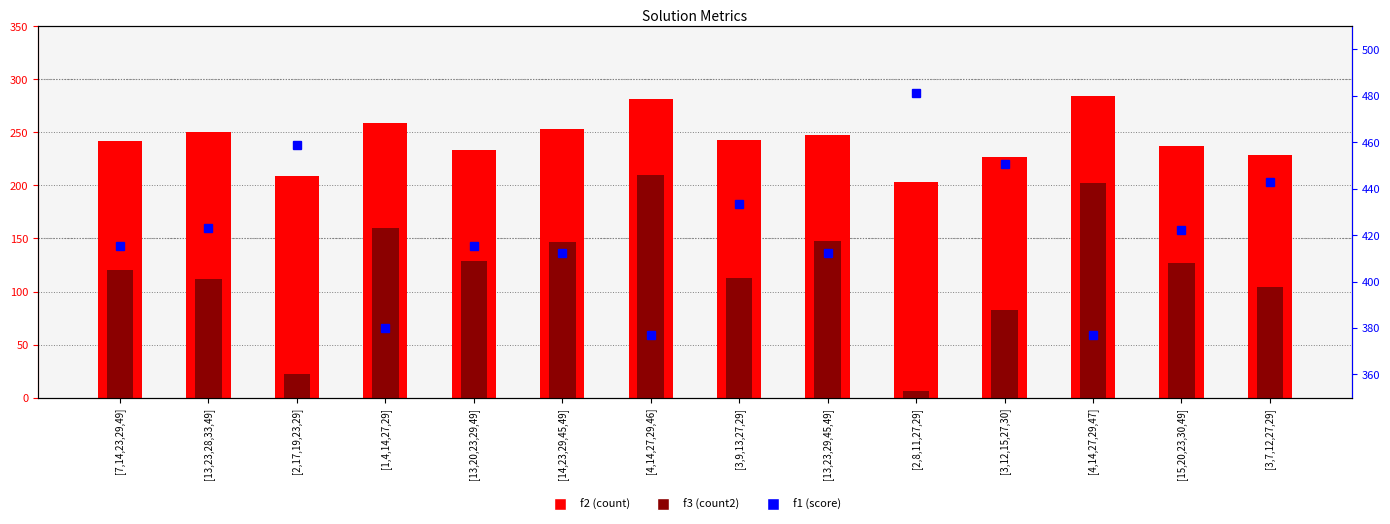

What is the total value across all series at [1,4,14,27,29]?

799.0